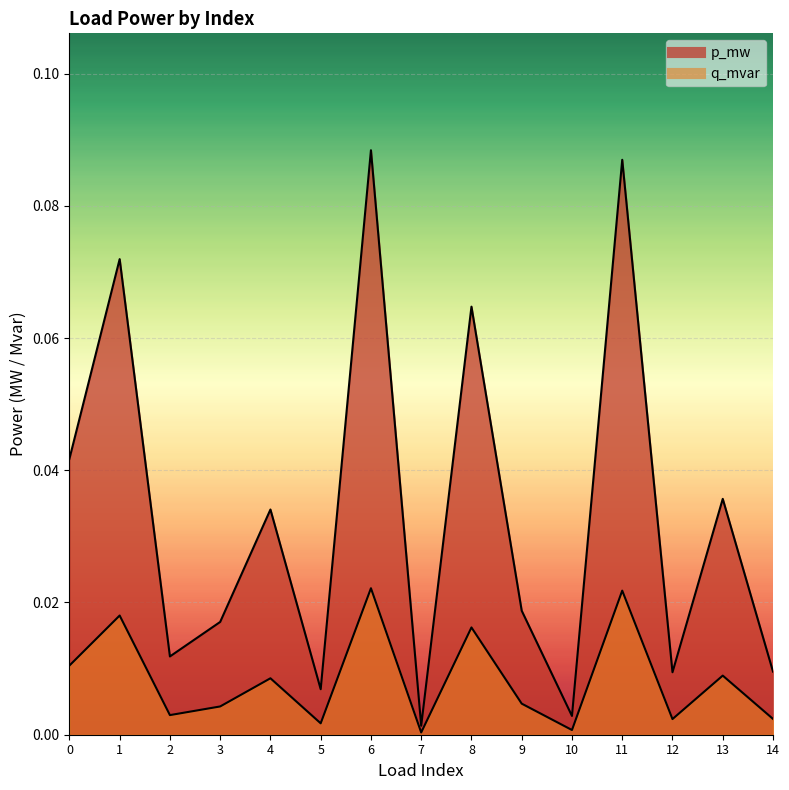

In q_mvar, how many points are lower than both neighbors (excluding endpoints)?

5